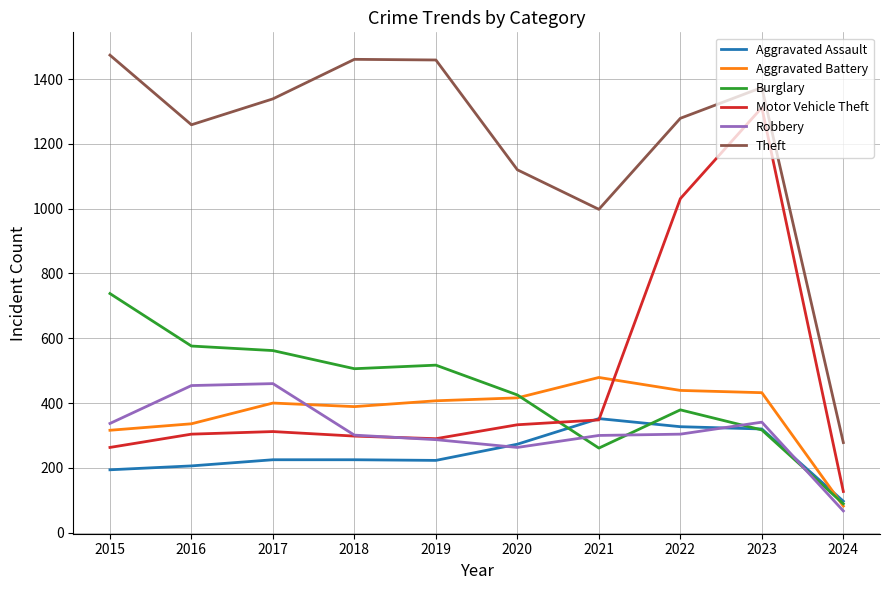

Between 2019 and 2021, which series saw the biggest shift?

Theft